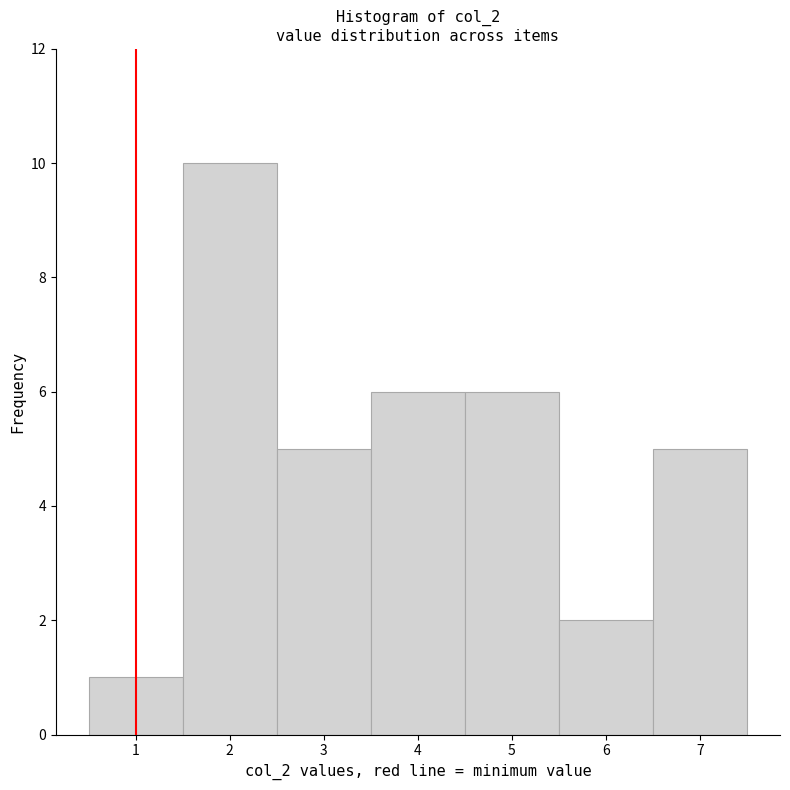

Which range on the x-axis has the tallest bar?

1.5 to 2.5